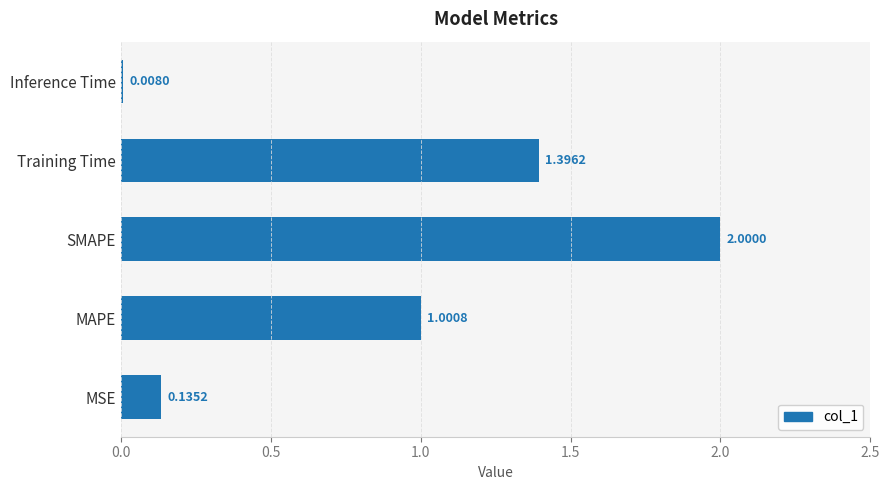

List the labels in order of value, smallest first.

Inference Time, MSE, MAPE, Training Time, SMAPE